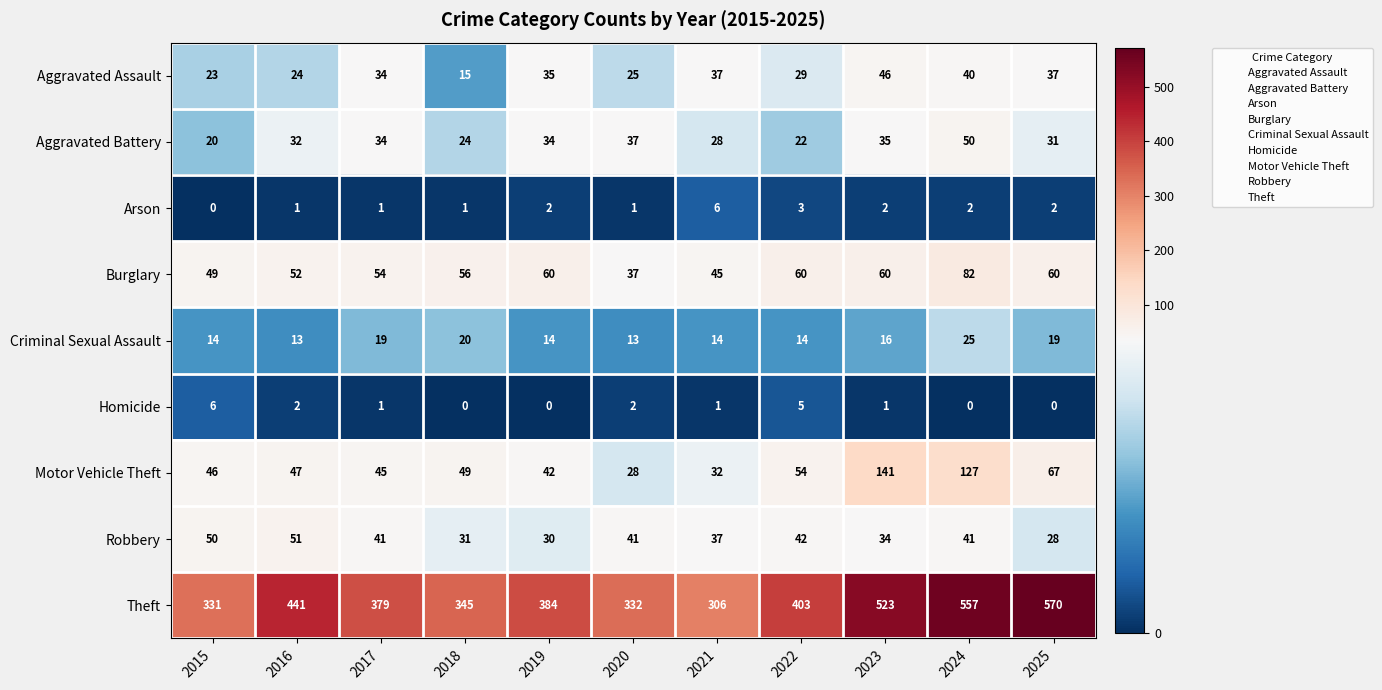

The Aggravated Battery series shows 24 at 2018. True or false?

True